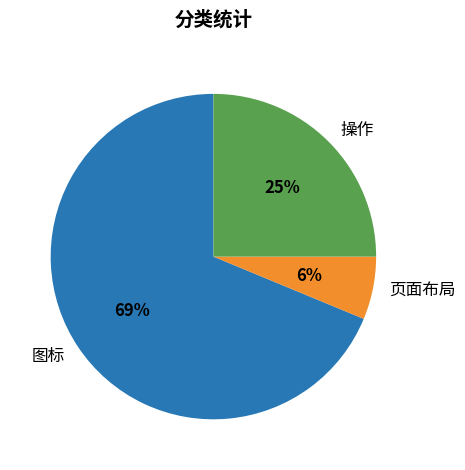

Which category has the biggest portion of the pie?

图标